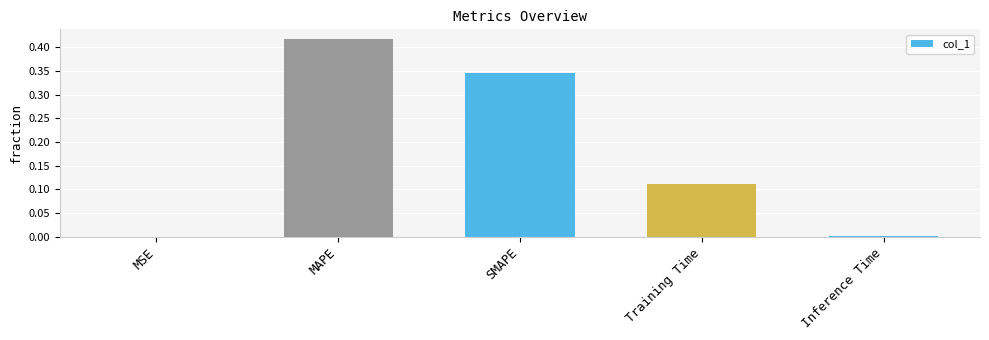

Which category has the highest value across all series?

MAPE